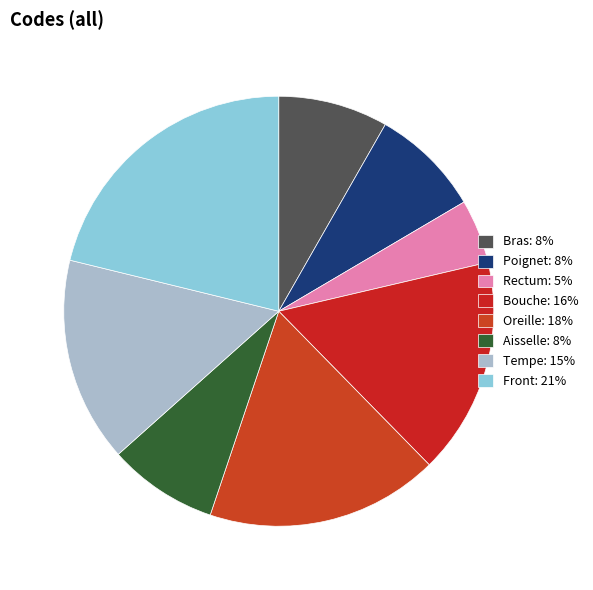

How many segments does this pie chart have?

8